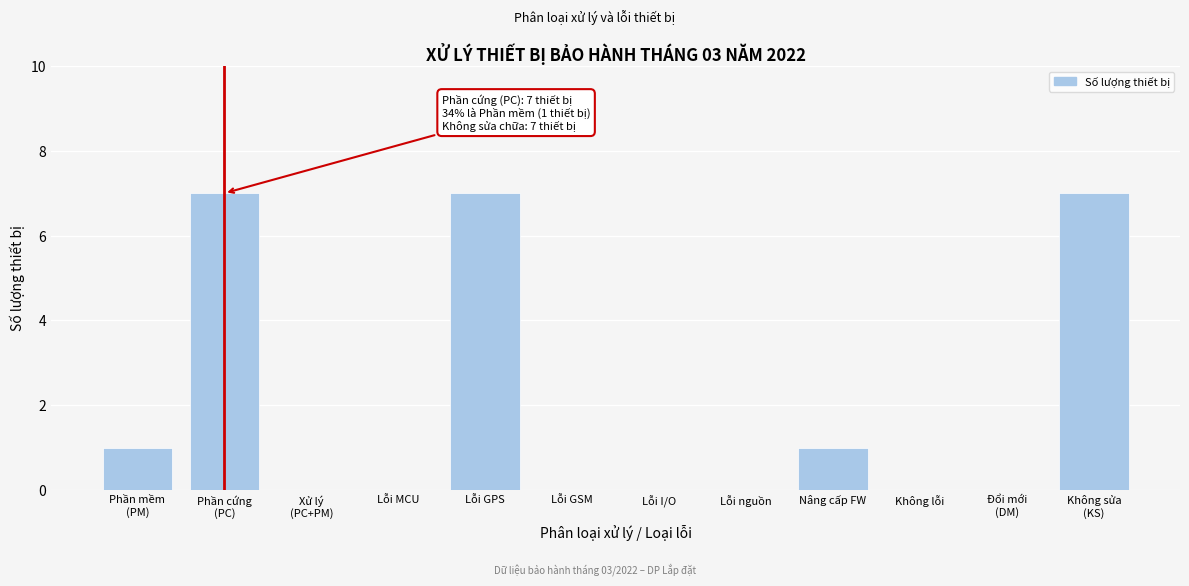

What is the sum of all values?

23